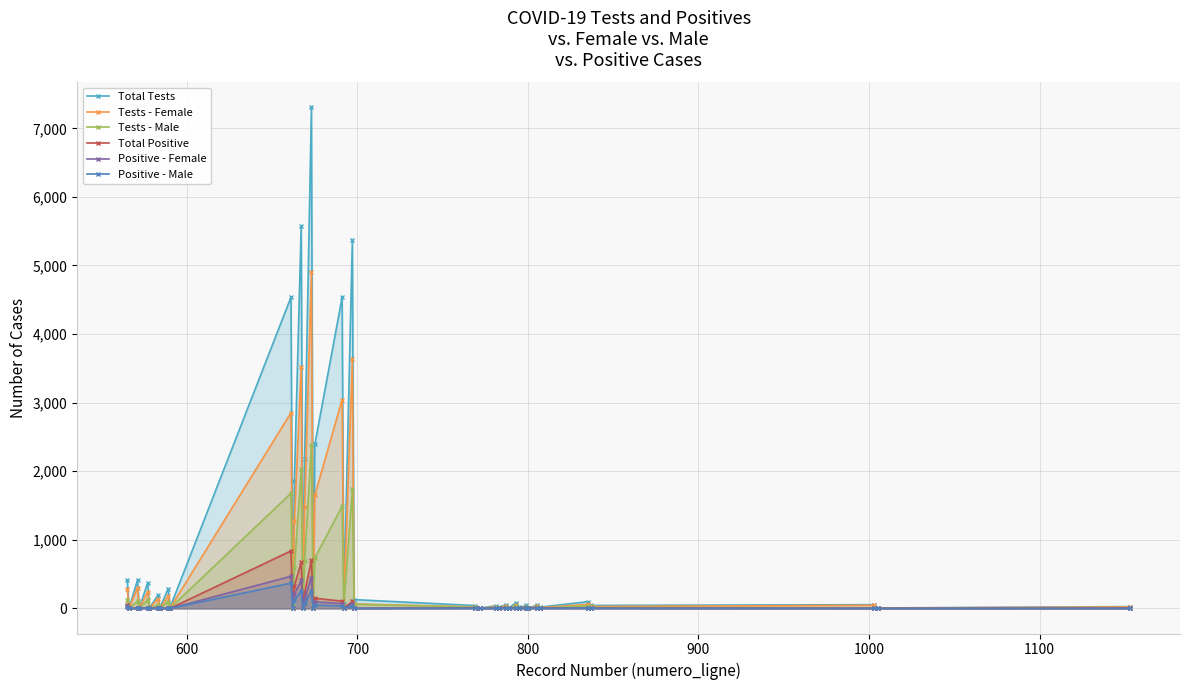

At how many categories does at least one series exceed 979?

8